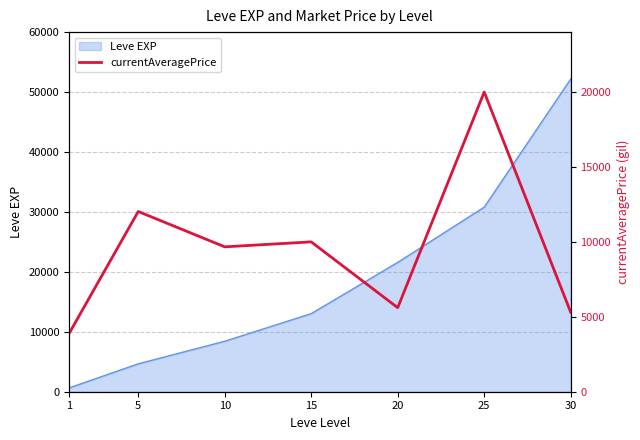

True or false: the data shows 9615 at 20.

False